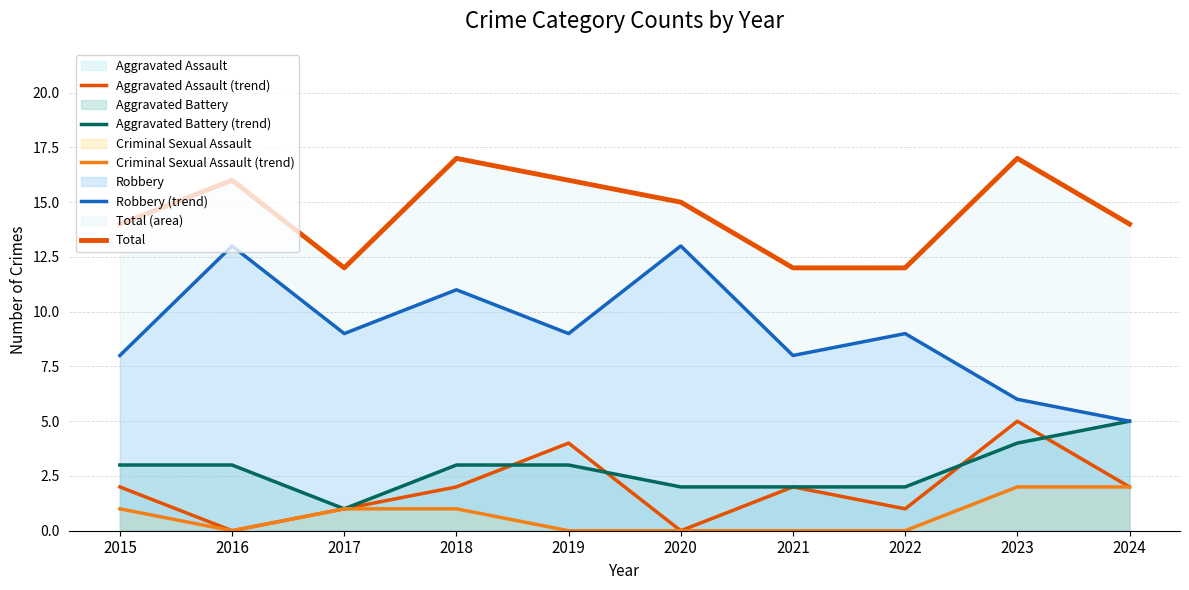

Is the value of Aggravated Battery (trend) at 2021 greater than the value of Robbery (trend) at 2015?

No